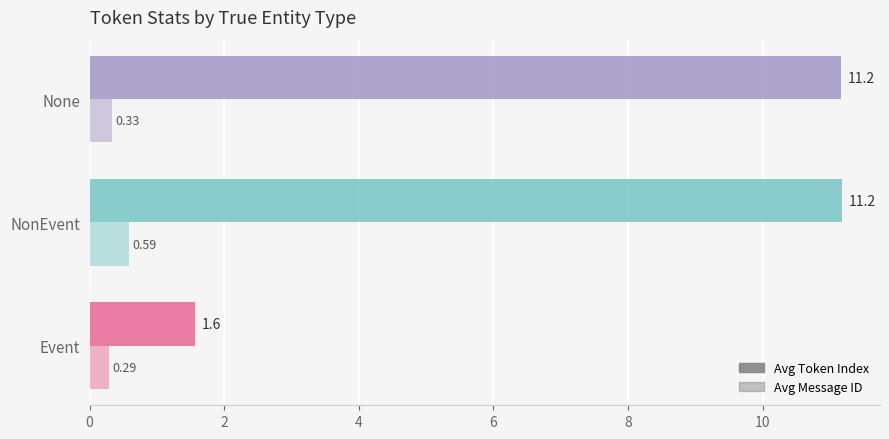

Count the number of data series in this chart.

2